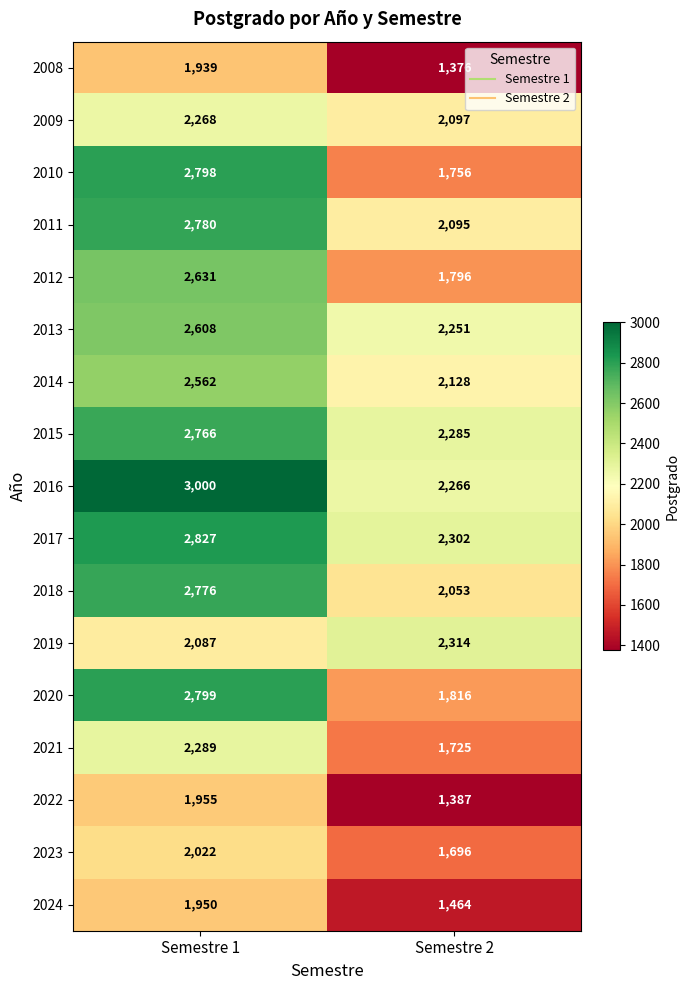

At which label does 2013 reach its peak?

Semestre 1